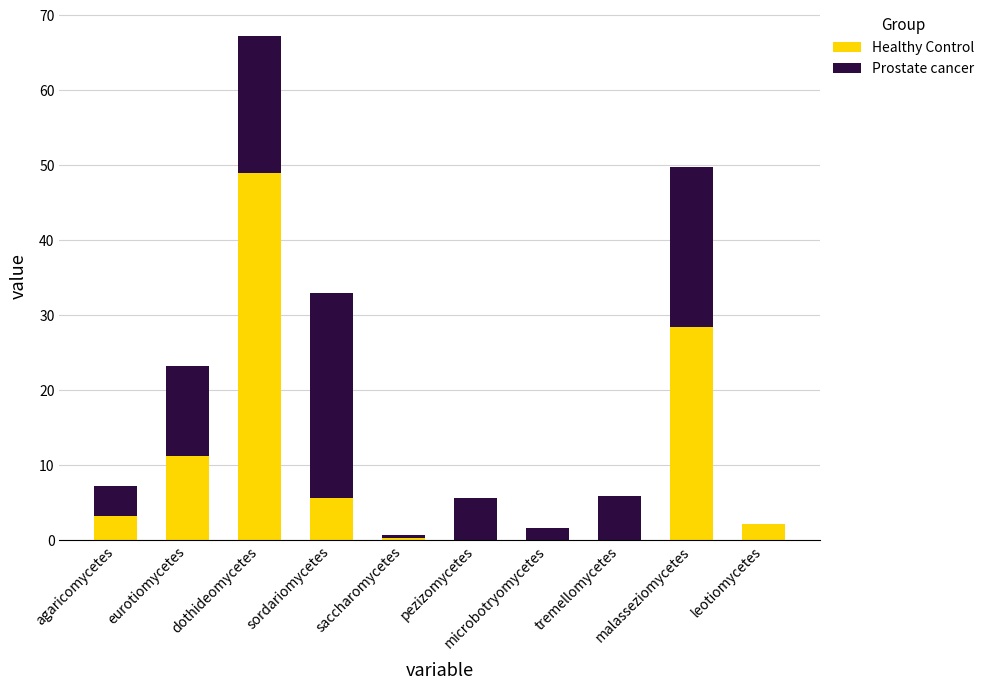

What is the highest value of the Healthy Control series?

49.0